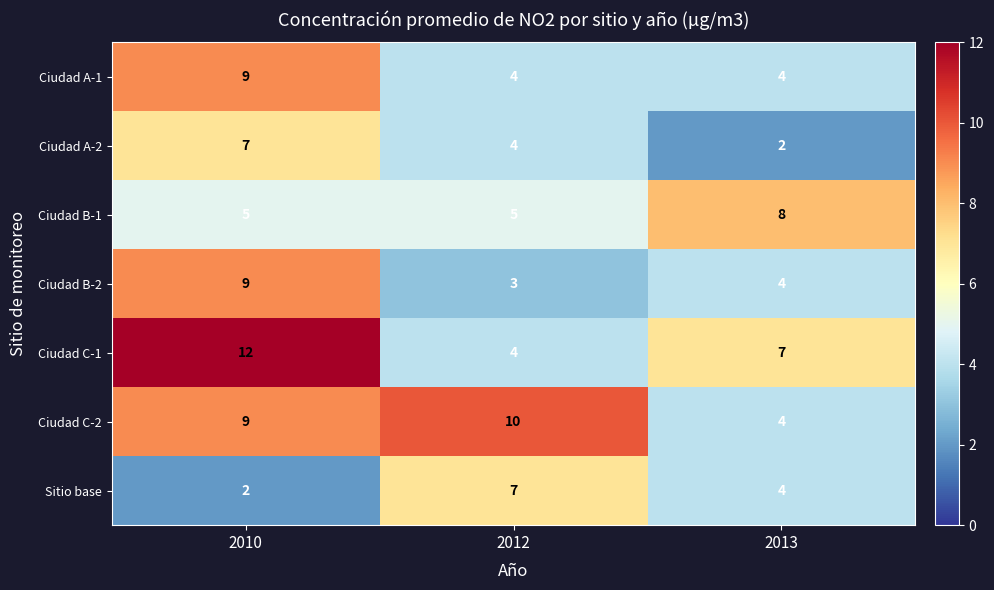

Reading left to right, extract all data points from this chart.

Ciudad A-1: 9	4	4
Ciudad A-2: 7	4	2
Ciudad B-1: 5	5	8
Ciudad B-2: 9	3	4
Ciudad C-1: 12	4	7
Ciudad C-2: 9	10	4
Sitio base: 2	7	4